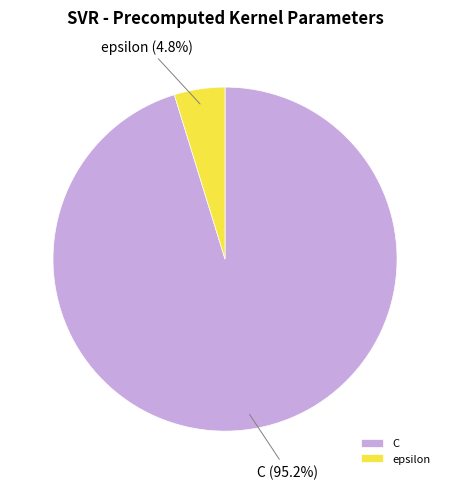

What percentage is the C slice, to the nearest percent?

95%